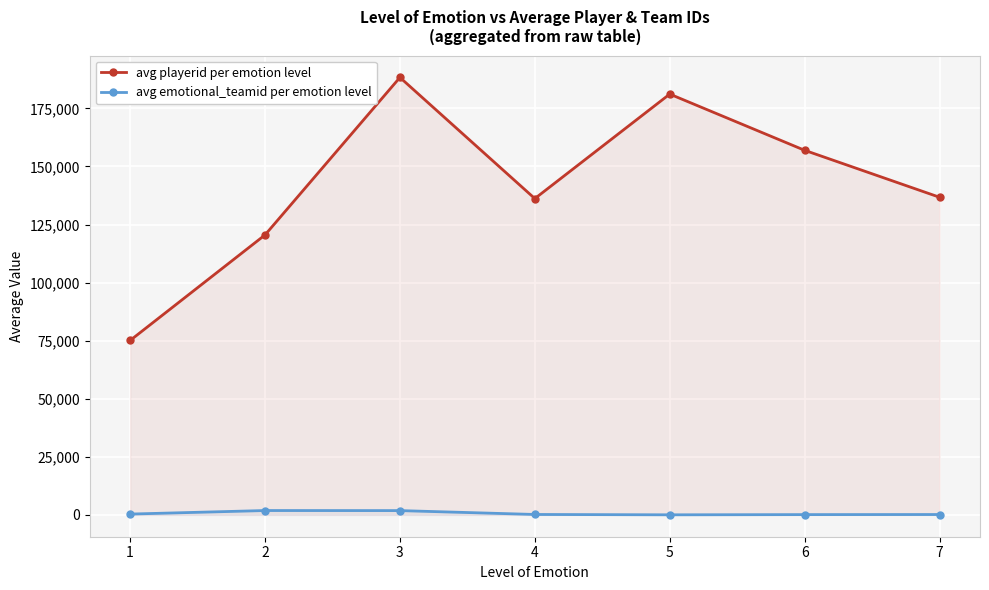

The avg emotional_teamid per emotion level series shows 104.3 at 6. True or false?

True